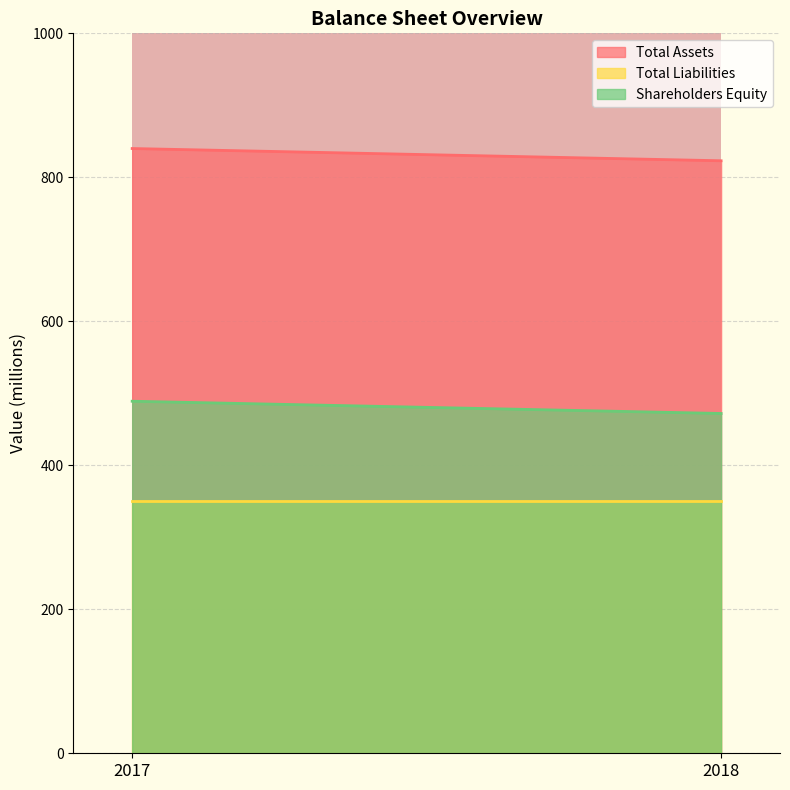

What is the value of the Shareholders Equity point at the 2nd from the left?

472